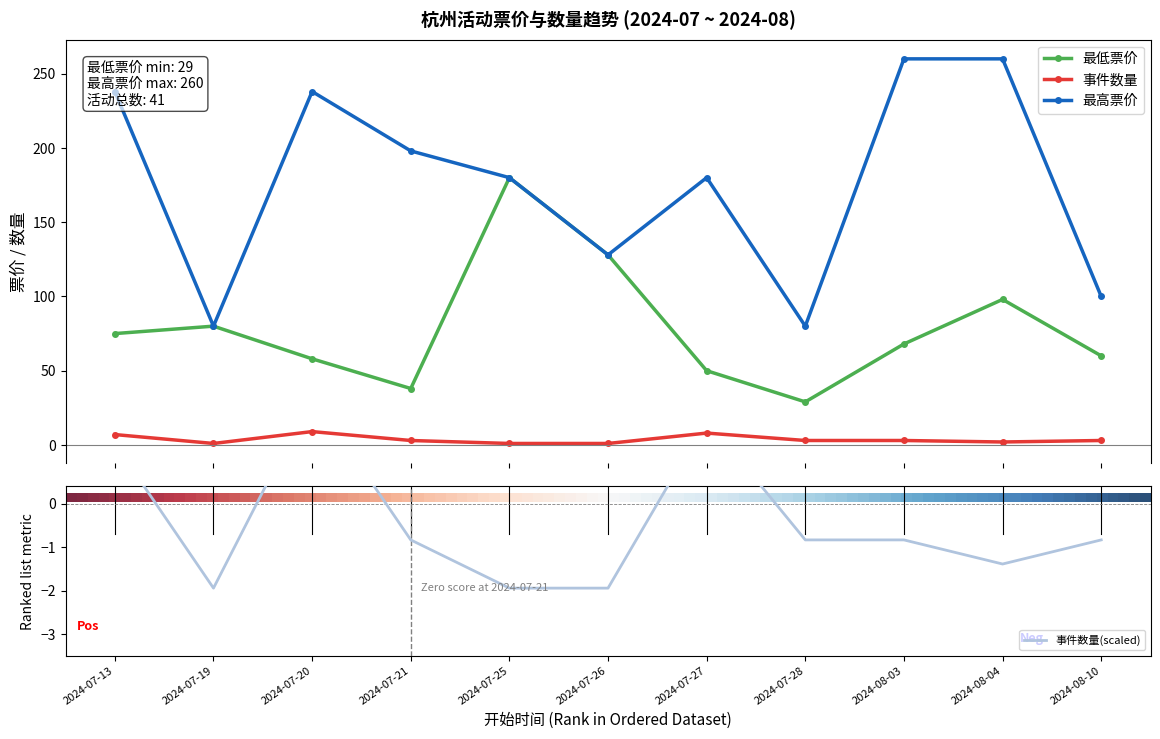

List the series in order of their peak value, highest first.

最高票价, 最低票价, 事件数量